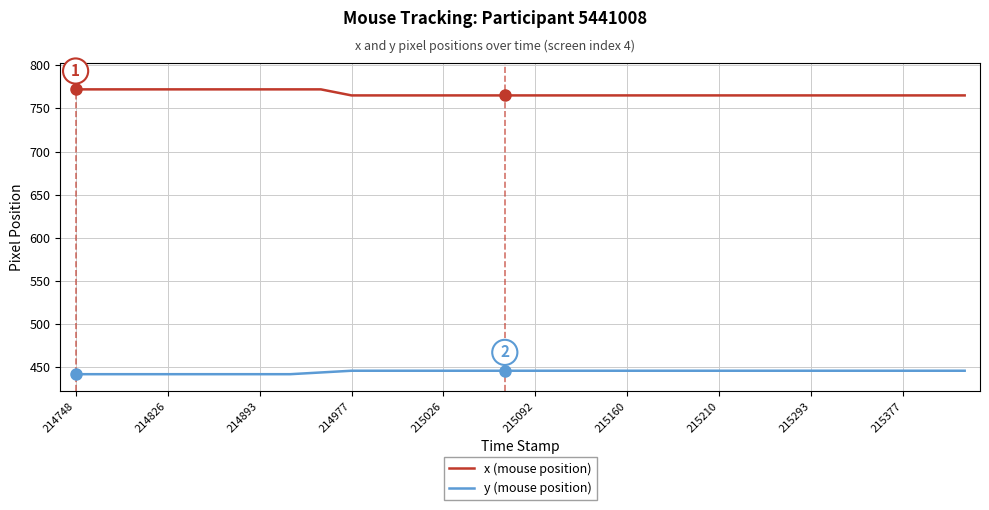

What is the minimum value for x (mouse position)?

765